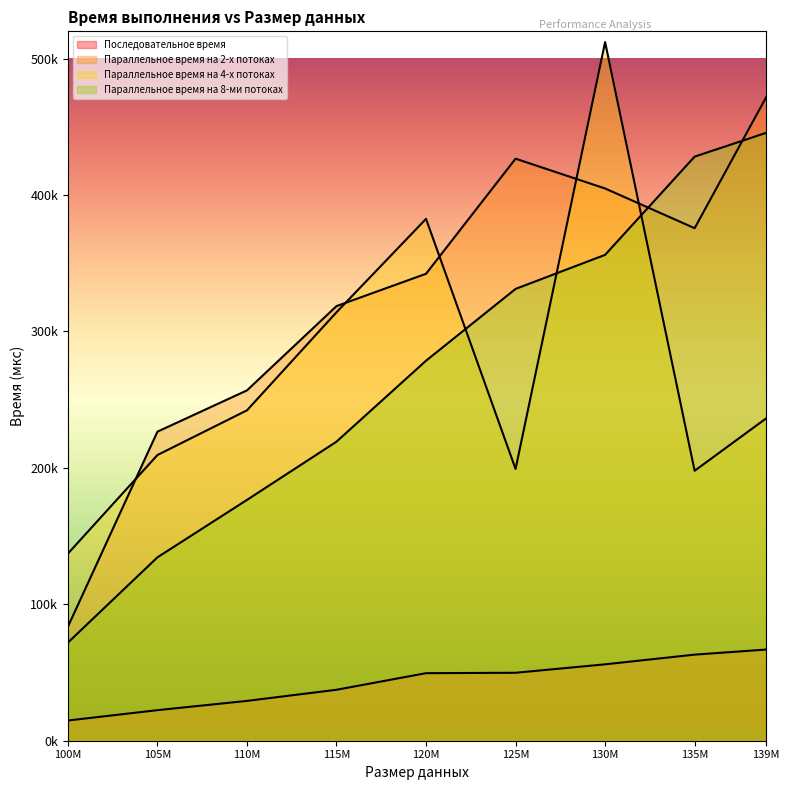

Reading left to right, list all the values displayed in this chart.

Последовательное время: 100M=14816	105M=22402	110M=29189	115M=37353	120M=49511	125M=49809	130M=55998	135M=63107	139M=66834
Параллельное время на 2-х потоках: 100M=83552	105M=226543	110M=256806	115M=318581	120M=342283	125M=426645	130M=404811	135M=375698	139M=471823
Параллельное время на 4-х потоках: 100M=137155	105M=209413	110M=242175	115M=314066	120M=382541	125M=199182	130M=512100	135M=197875	139M=236337
Параллельное время на 8-ми потоках: 100M=71940	105M=134430	110M=176513	115M=219220	120M=278566	125M=331184	130M=356155	135M=428150	139M=445606